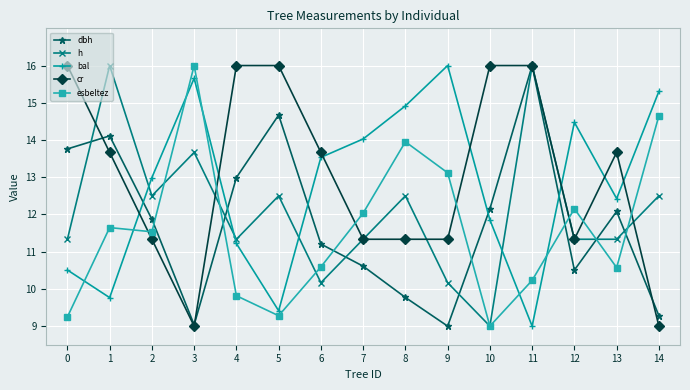

How many values in the dbh series exceed 11?

9